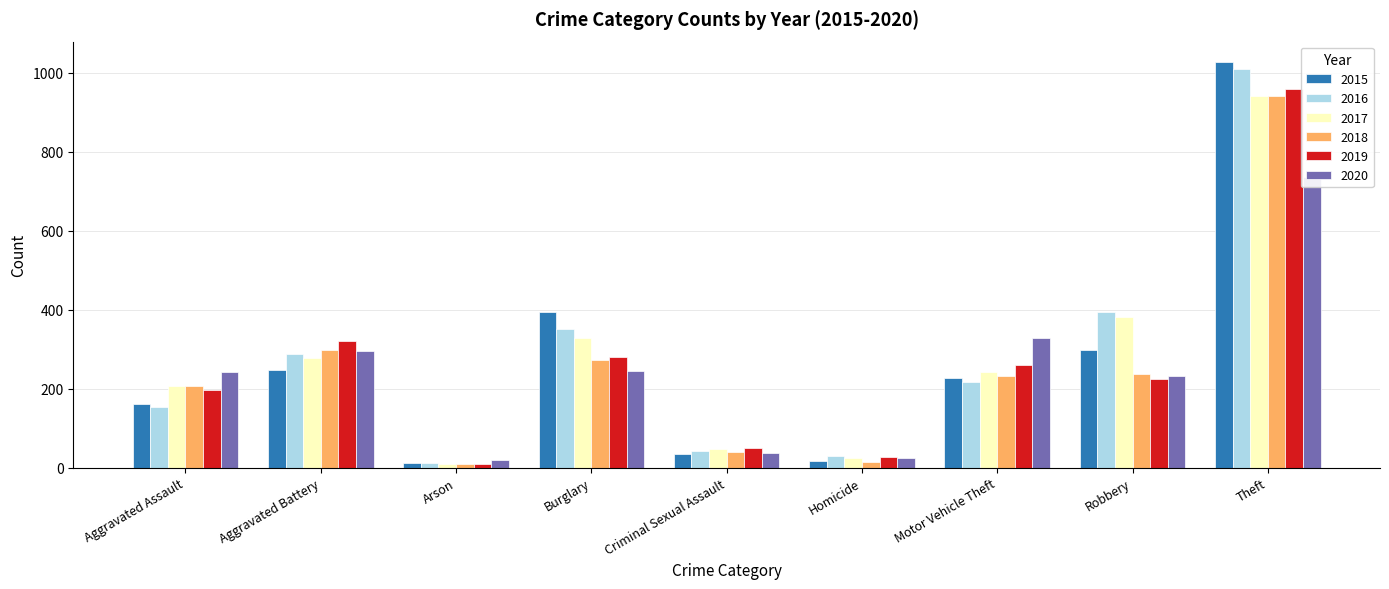

What are all the series names shown in the legend?

2015, 2016, 2017, 2018, 2019, 2020